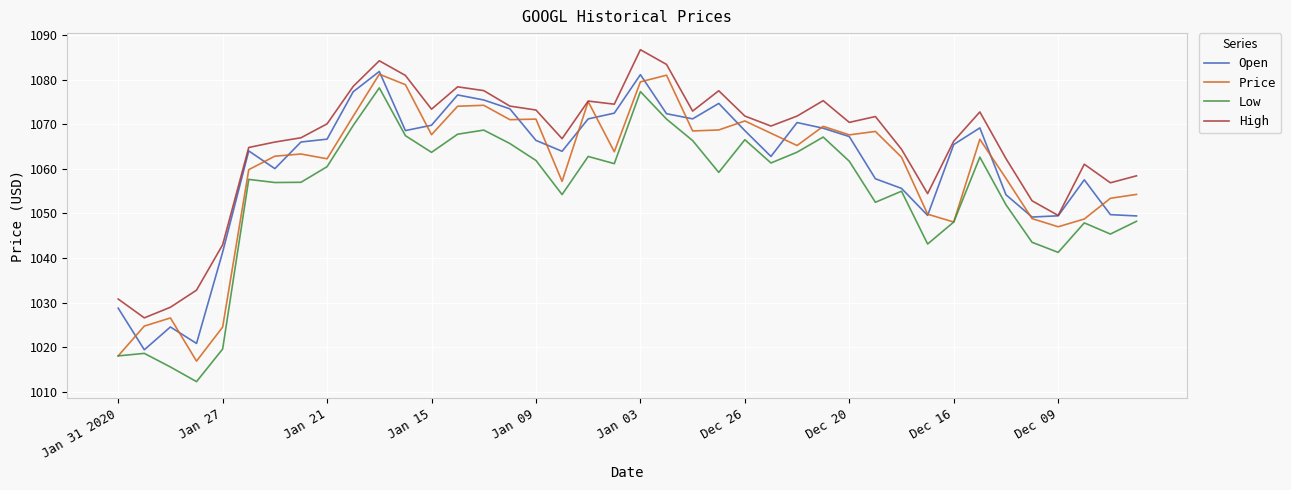

True or false: High and Low intersect in this chart.

False